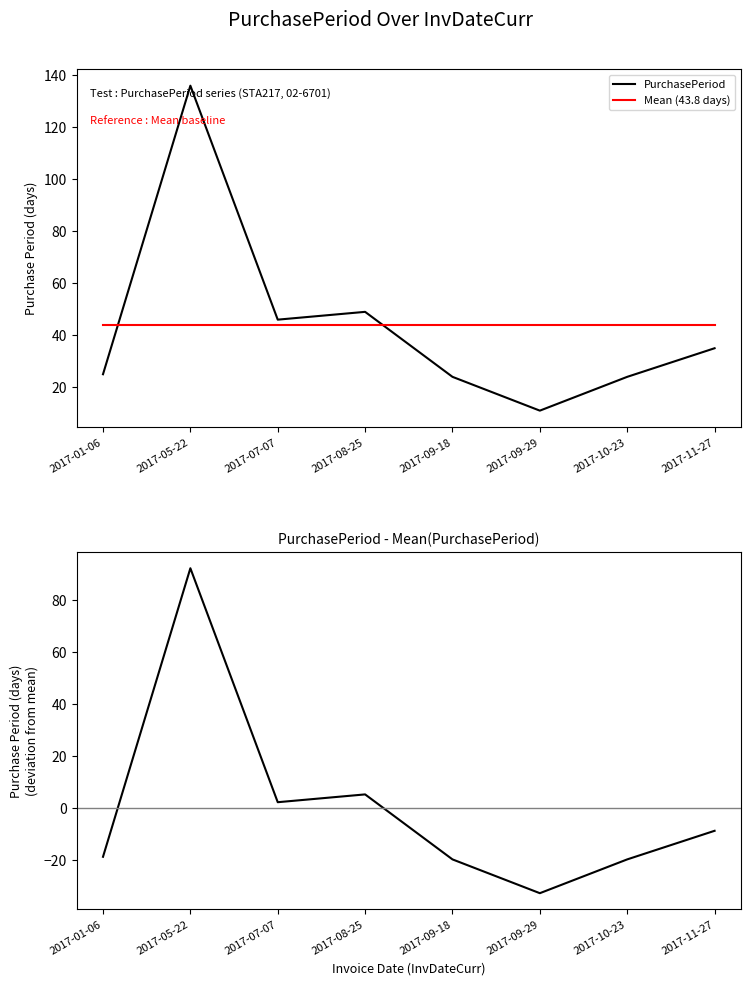

Reading left to right, transcribe all the data shown in this chart.

PurchasePeriod: 2017-01-06=25.0	2017-05-22=136.0	2017-07-07=46.0	2017-08-25=49.0	2017-09-18=24.0	2017-09-29=11.0	2017-10-23=24.0	2017-11-27=35.0
Mean (43.8 days): 2017-01-06=43.8	2017-05-22=43.8	2017-07-07=43.8	2017-08-25=43.8	2017-09-18=43.8	2017-09-29=43.8	2017-10-23=43.8	2017-11-27=43.8
PurchasePeriod - Mean: 2017-01-06=-18.8	2017-05-22=92.2	2017-07-07=2.2	2017-08-25=5.2	2017-09-18=-19.8	2017-09-29=-32.8	2017-10-23=-19.8	2017-11-27=-8.8